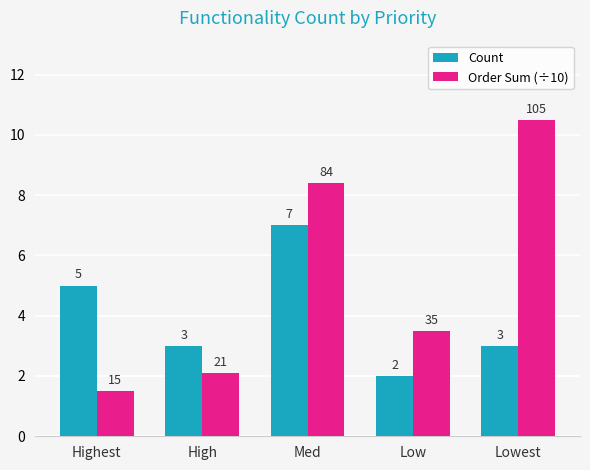

True or false: Count has a value of 3.0 at High.

True